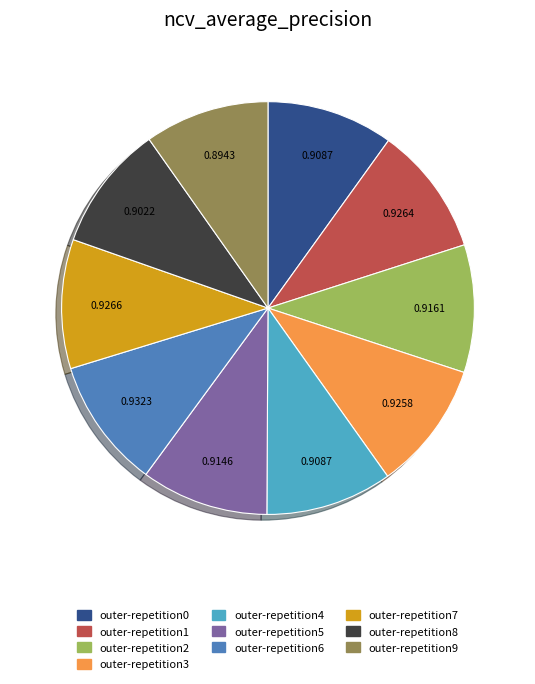

Do outer-repetition4 and outer-repetition9 together represent more than half of the pie?

No